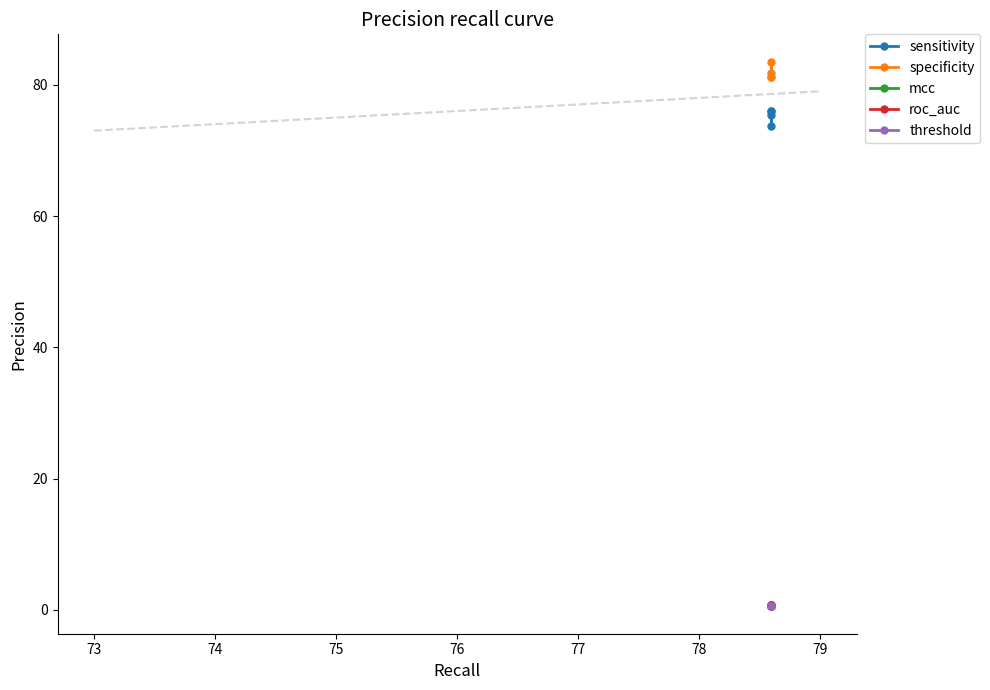

Which series has the largest total across all categories?

specificity